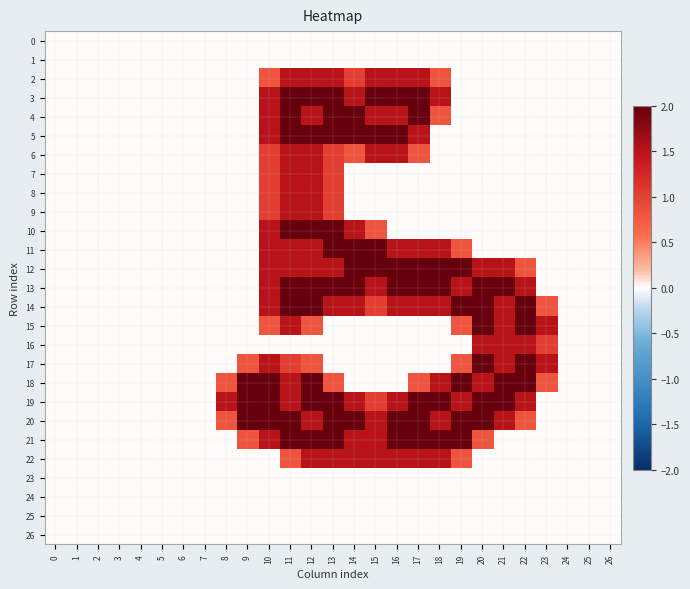

At 7, list the series in order from largest to smallest.

0, 1, 2, 3, 4, 5, 6, 7, 8, 9, 10, 11, 12, 13, 14, 15, 16, 17, 18, 19, 20, 21, 22, 23, 24, 25, 26